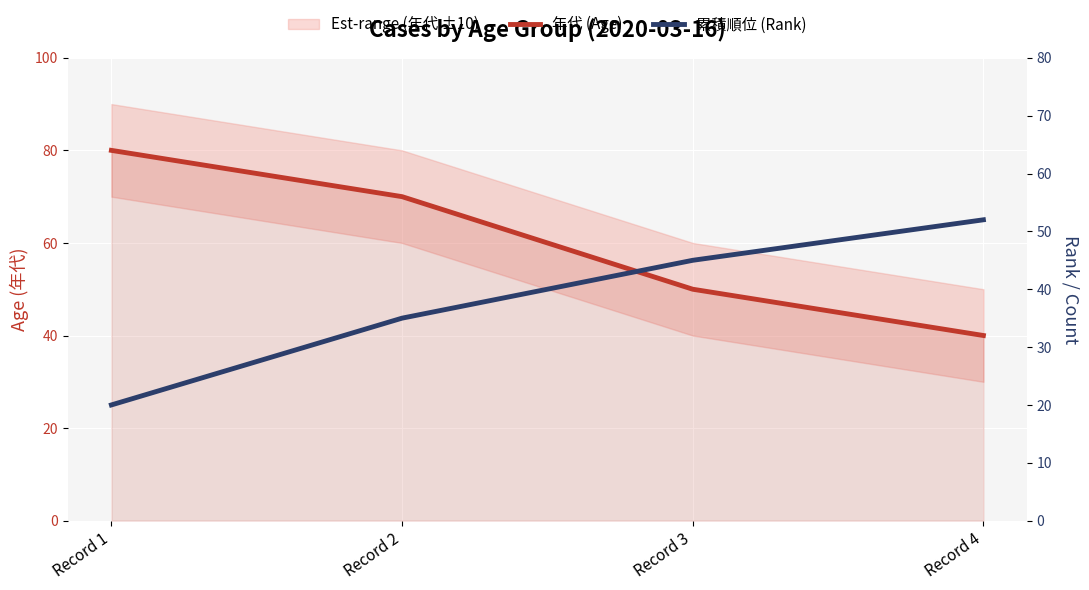

Which category has the highest value across all series?

Record 1